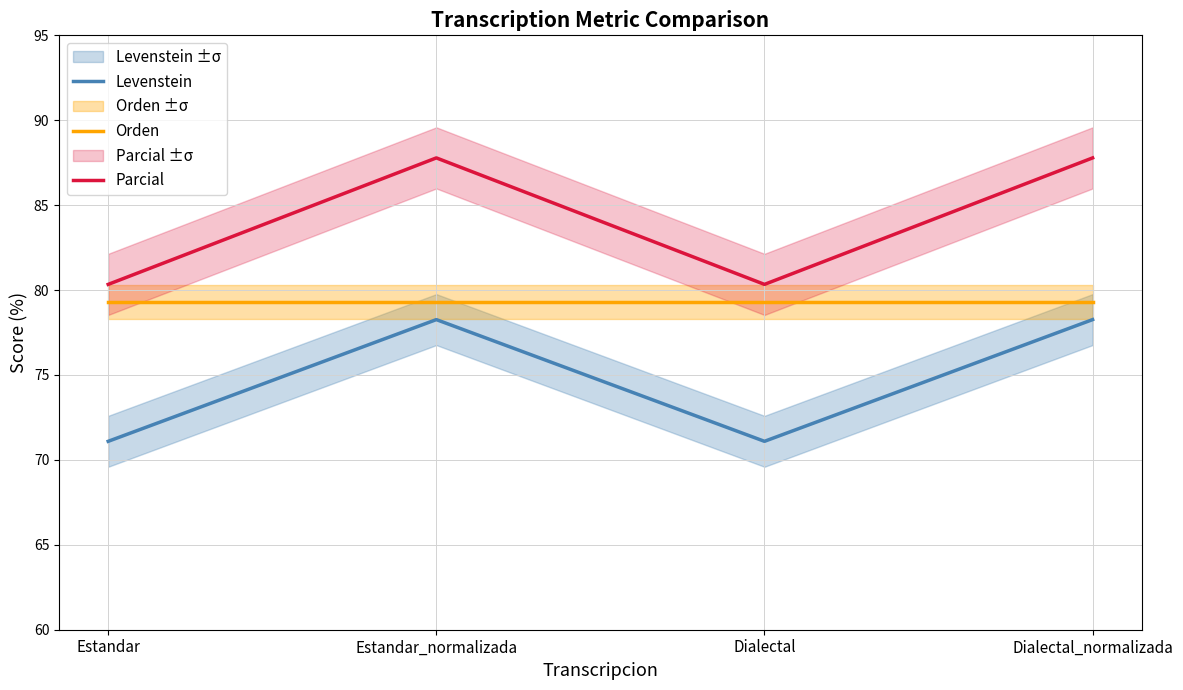

Reading left to right, list all the values displayed in this chart.

Levenstein: Estandar=71.1	Estandar_normalizada=78.3	Dialectal=71.1	Dialectal_normalizada=78.3
Orden: Estandar=79.3	Estandar_normalizada=79.3	Dialectal=79.3	Dialectal_normalizada=79.3
Parcial: Estandar=80.3	Estandar_normalizada=87.8	Dialectal=80.3	Dialectal_normalizada=87.8